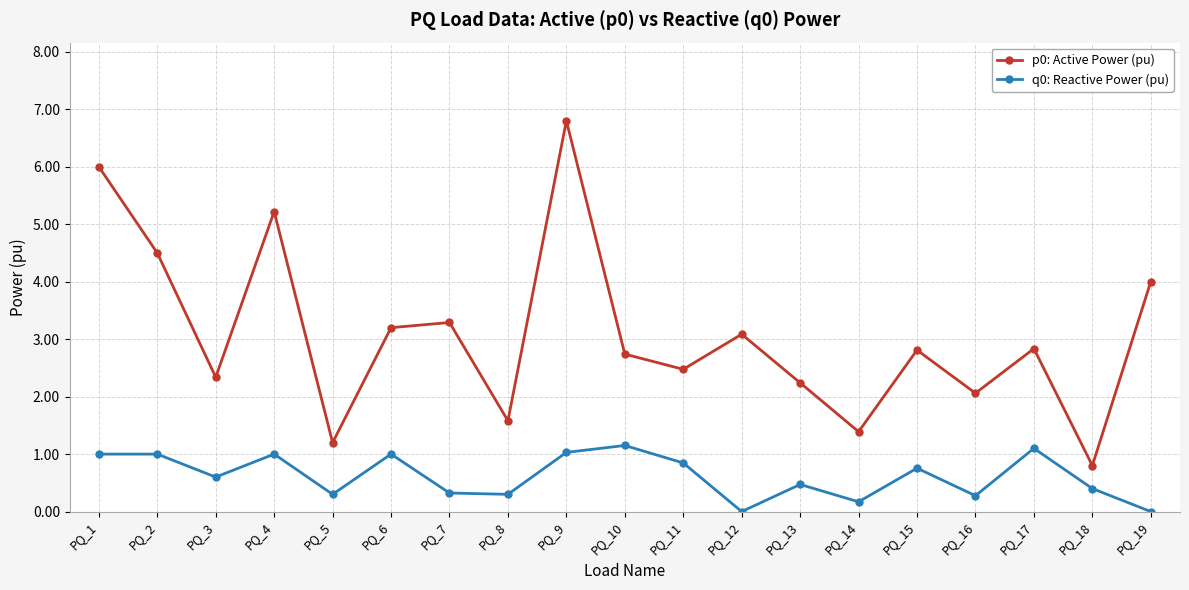

What is the maximum value shown in the chart?

6.8